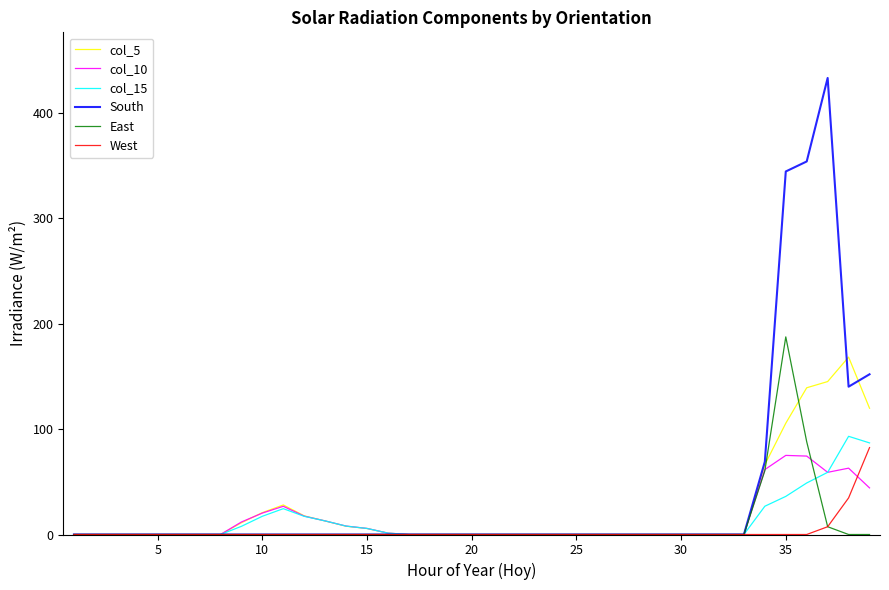

Which series has the largest range (max minus min)?

South